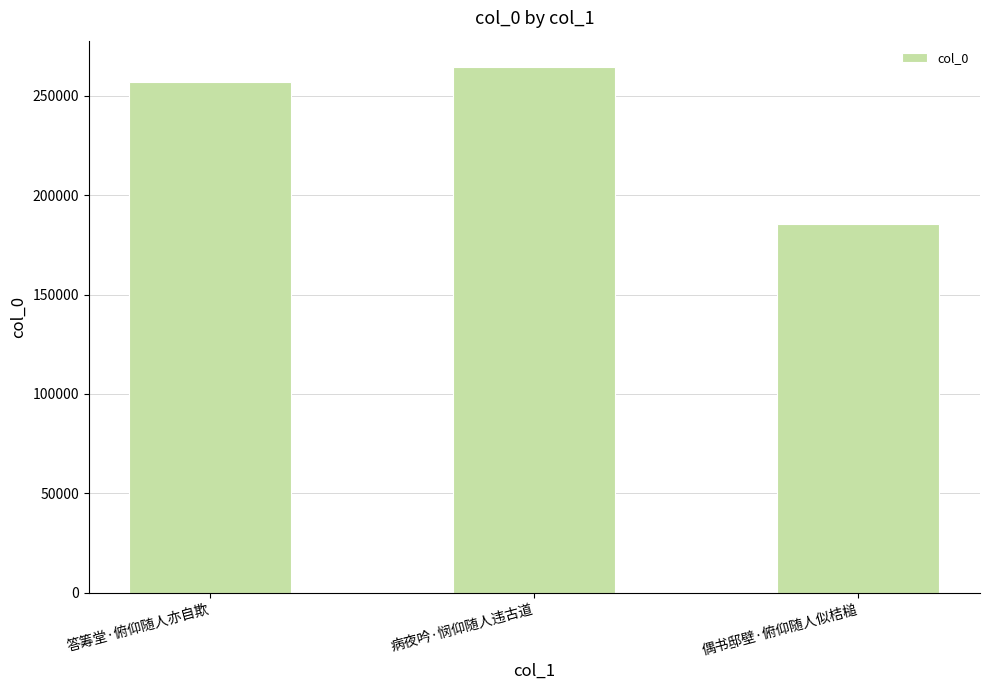

What is the average value?

235667